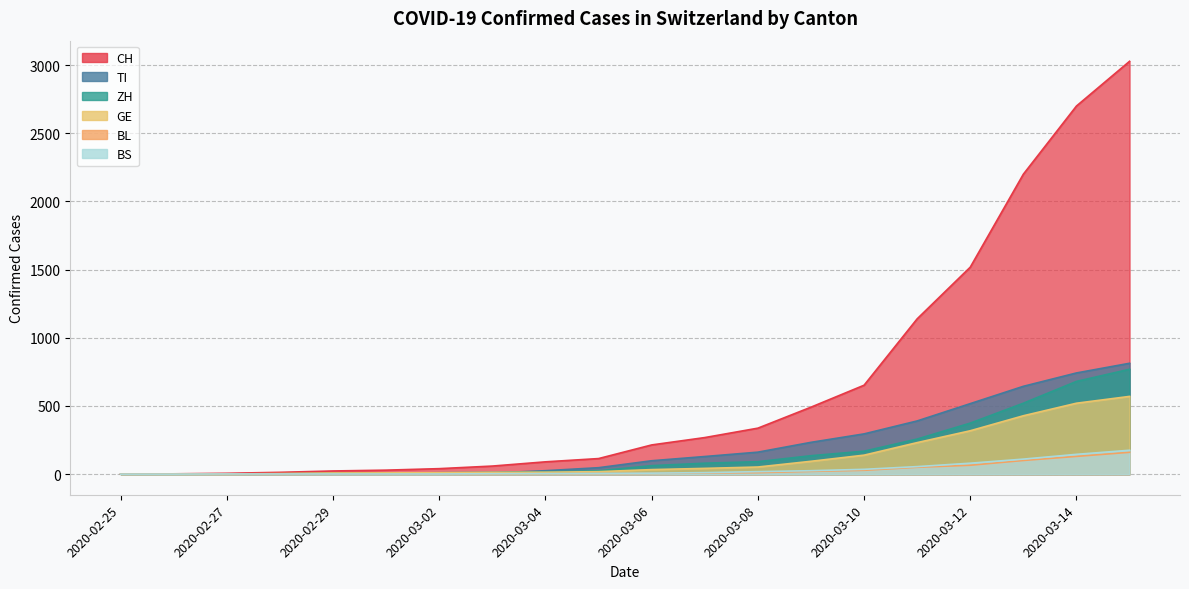

True or false: BL and CH intersect in this chart.

False